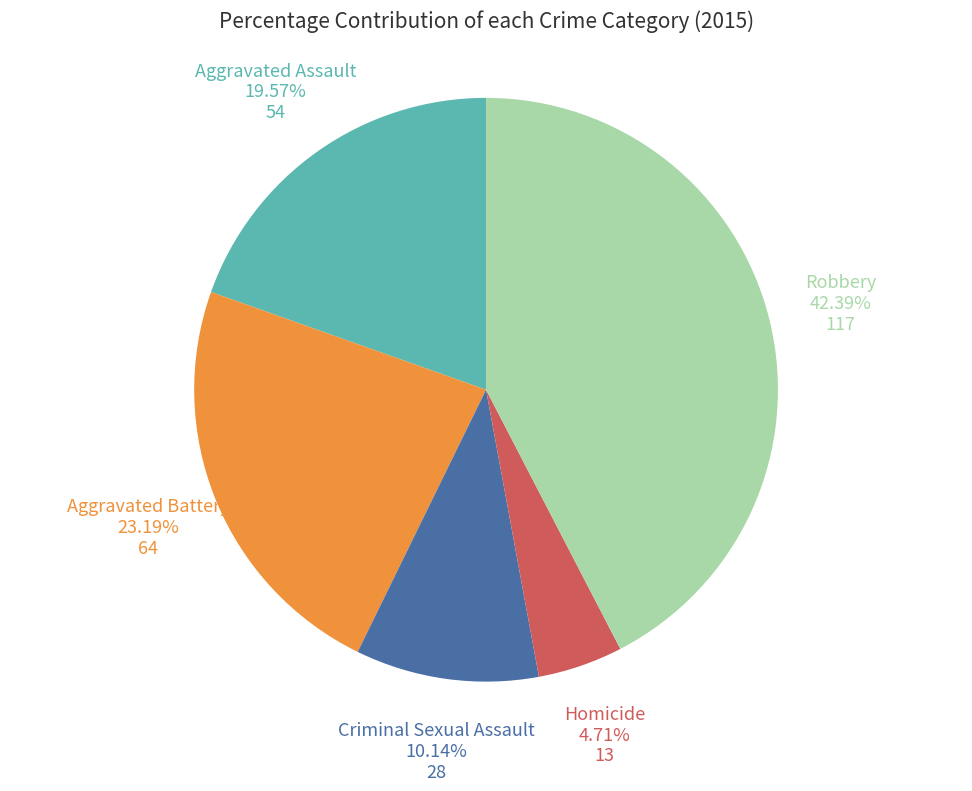

Count the number of slices in the pie.

5